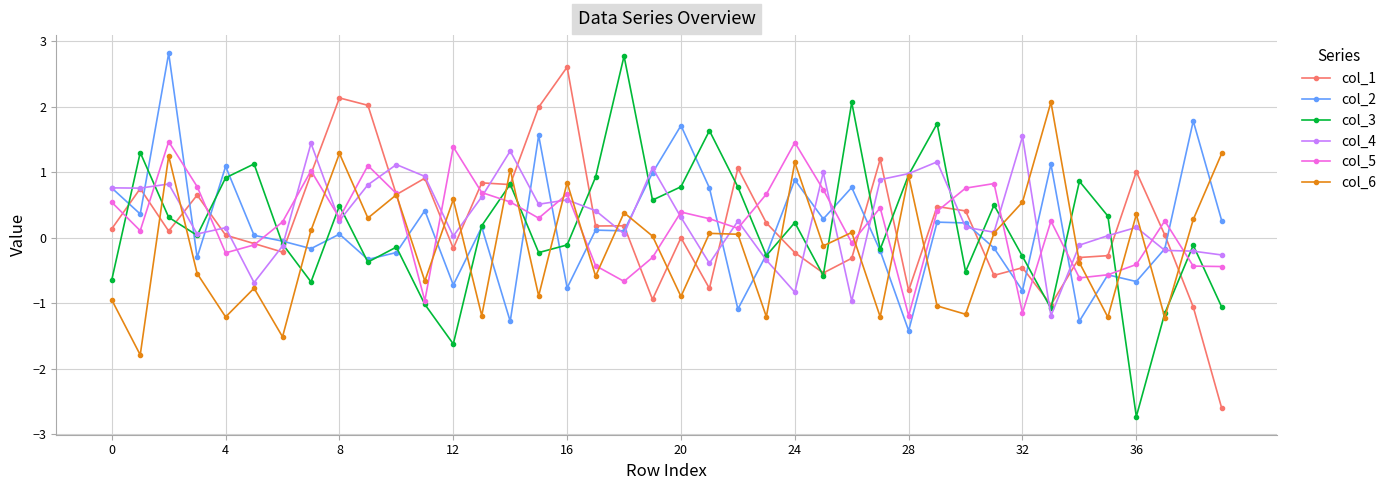

At how many categories does at least one series exceed -2?

40